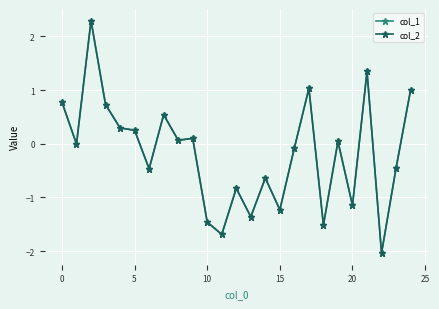

In col_2, how many points are higher than both neighbors (excluding endpoints)?

8